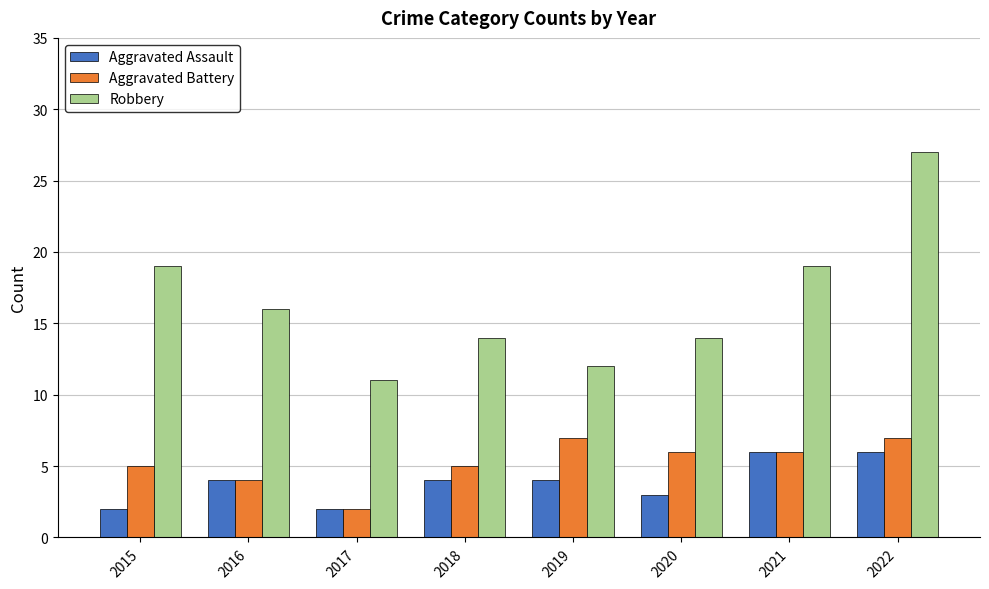

Read the Aggravated Battery value at 2018.

5